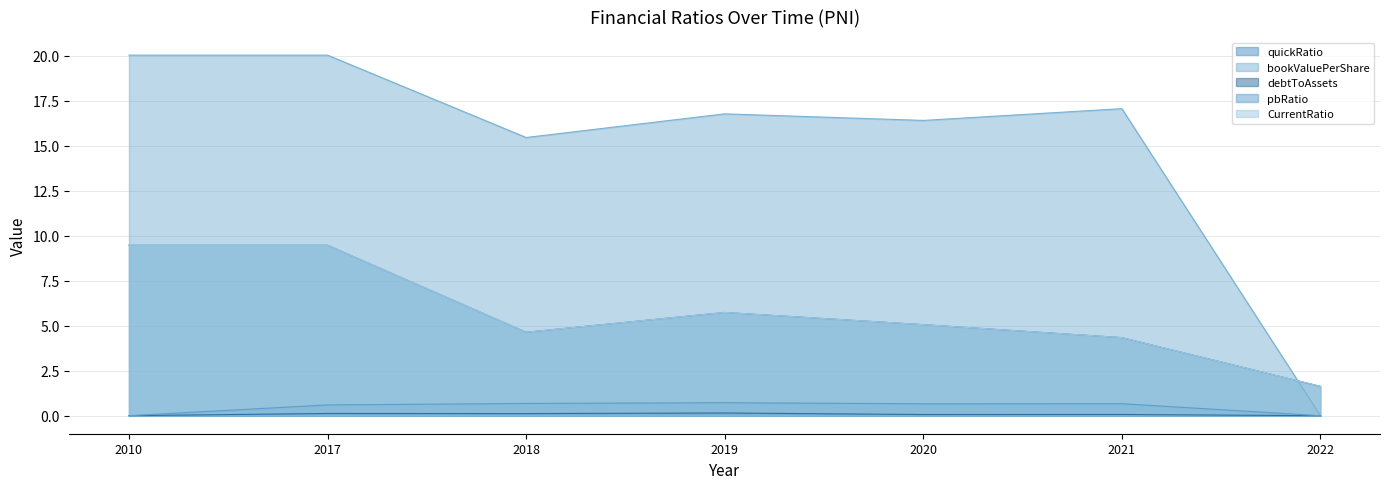

Between which two adjacent categories do bookValuePerShare and quickRatio first intersect?

2021 and 2022